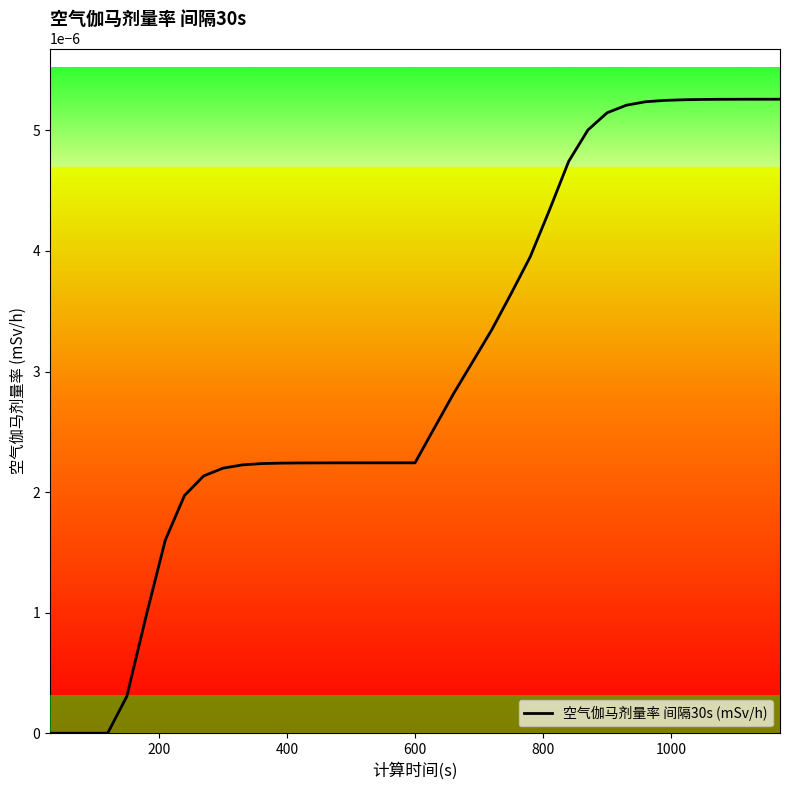

How many lines are shown in the chart?

1